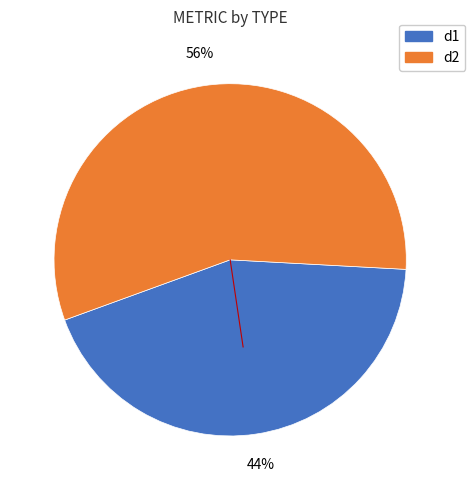

Which slice is the largest?

d2